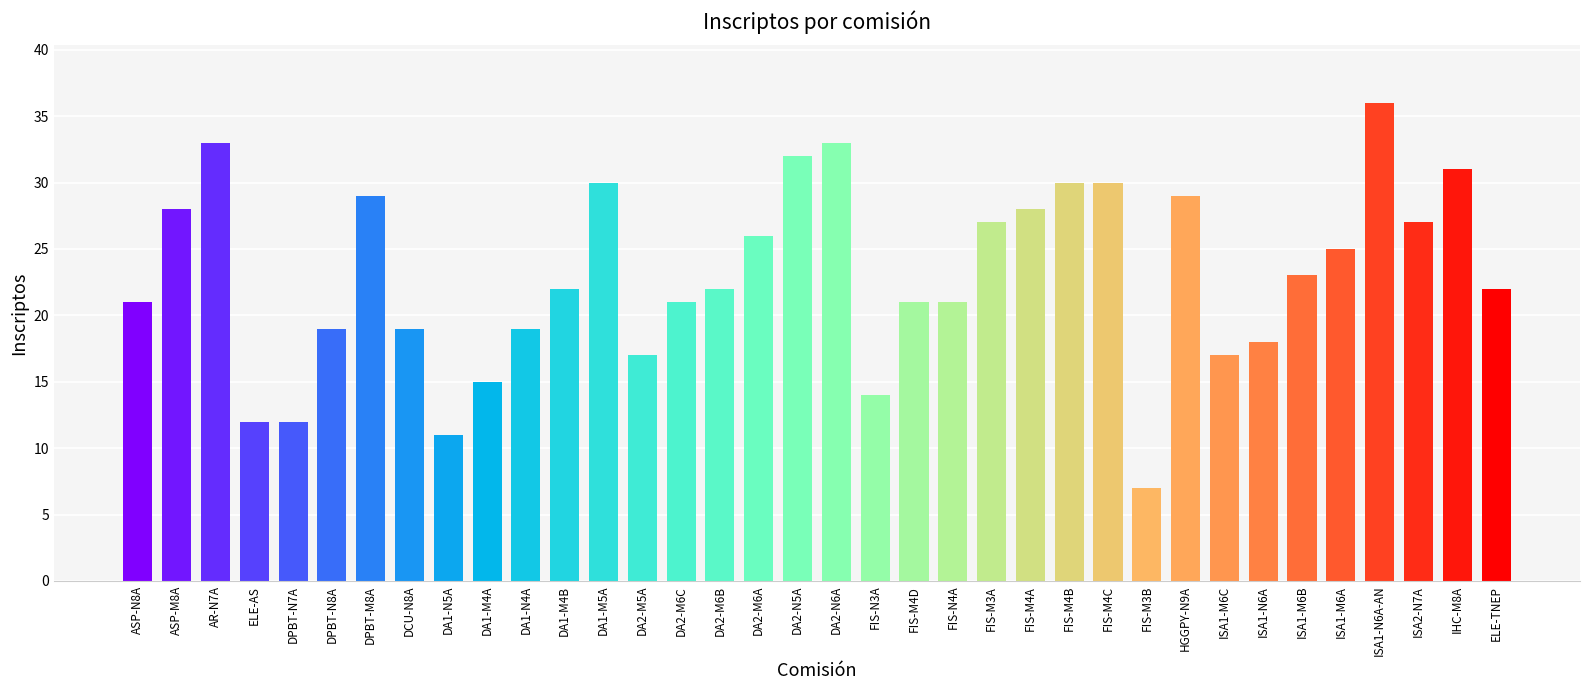

At which category does the chart reach its peak across all series?

ISA1-N6A-AN